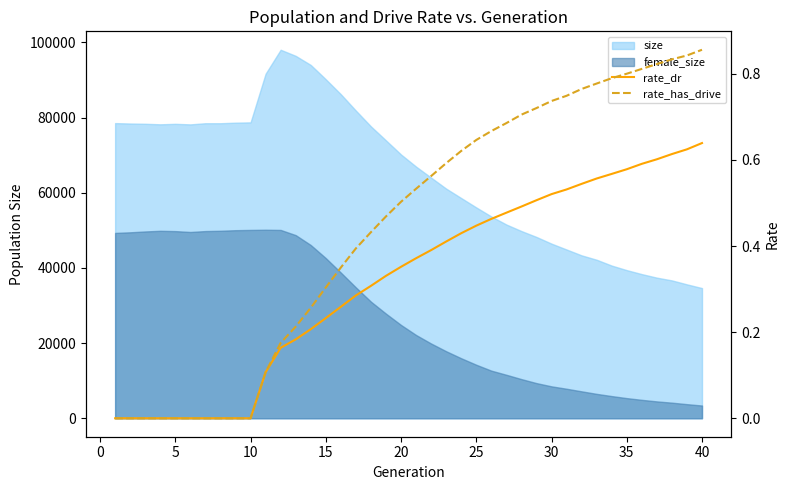

True or false: rate_has_drive and rate_dr cross at least once.

False